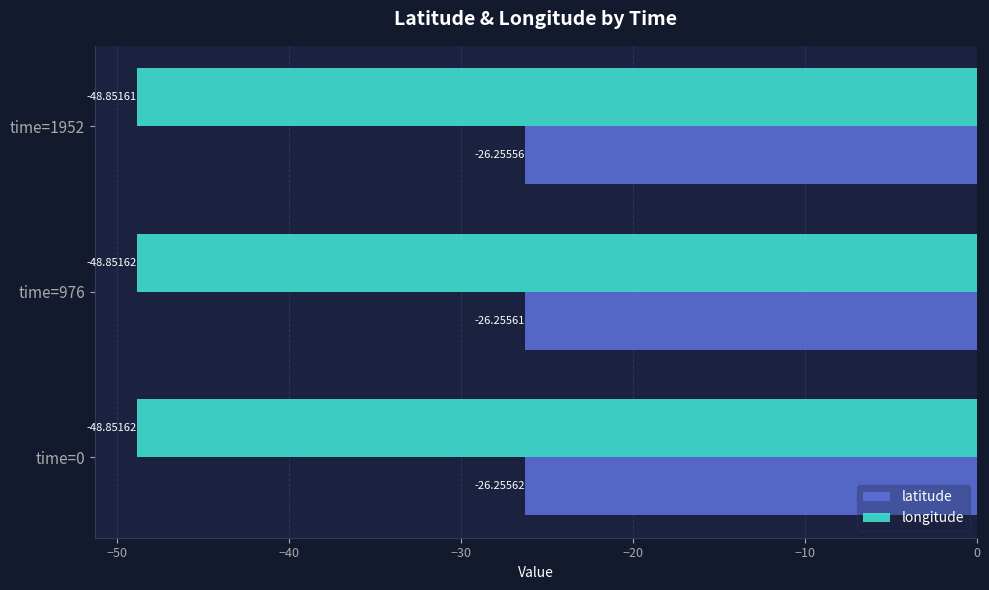

Which series has the largest range (max minus min)?

latitude